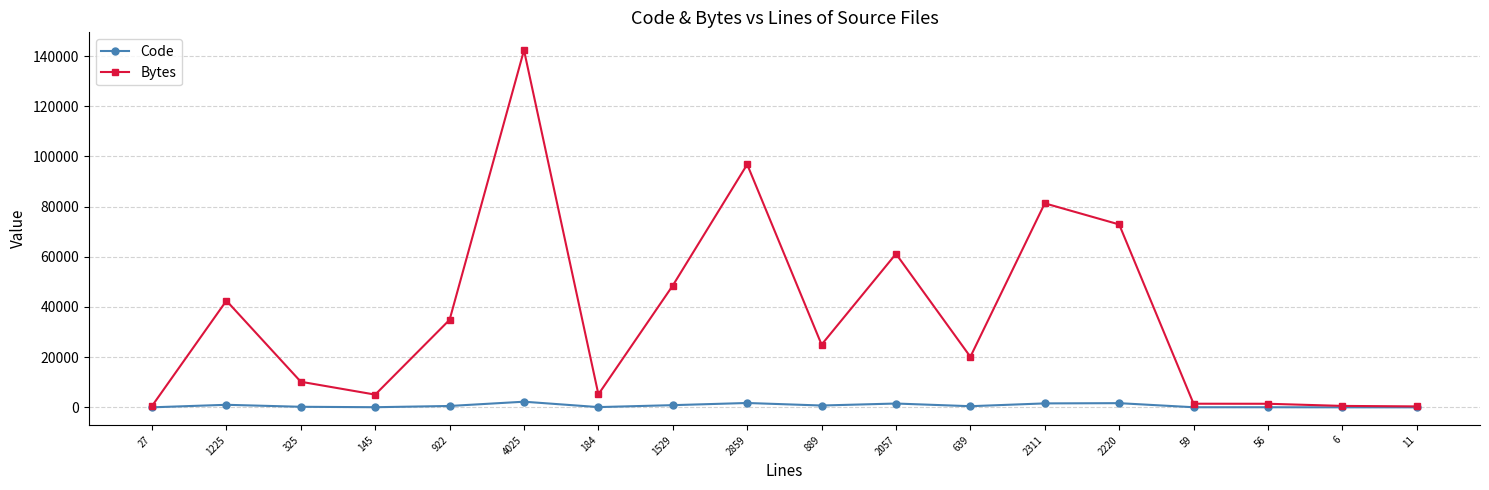

Which series changed the most between 4025 and 59?

Bytes